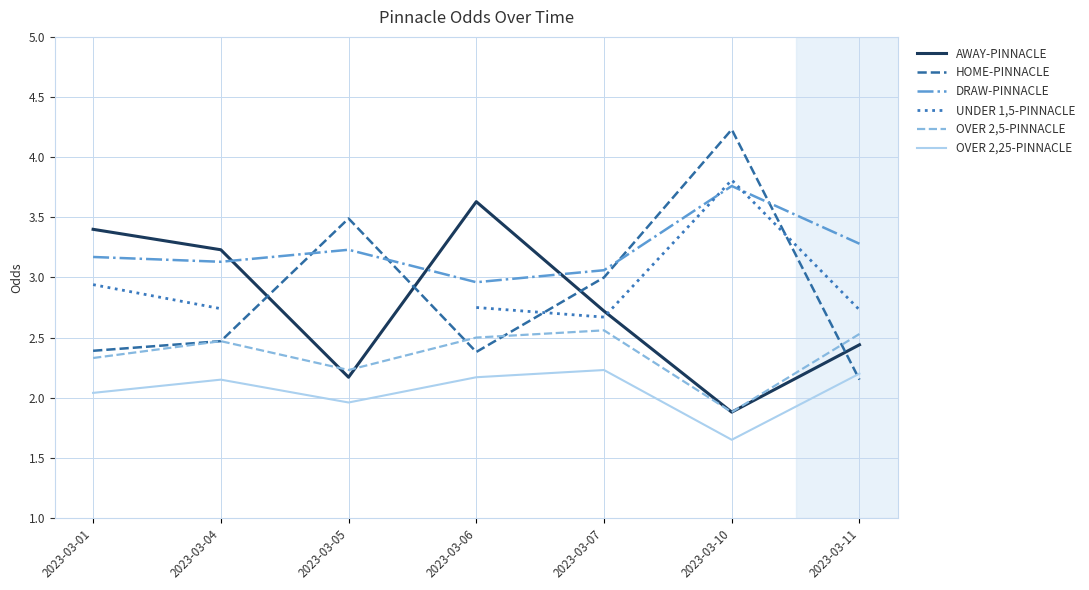

At which category does OVER 2,5-PINNACLE reach its first local peak?

2023-03-04